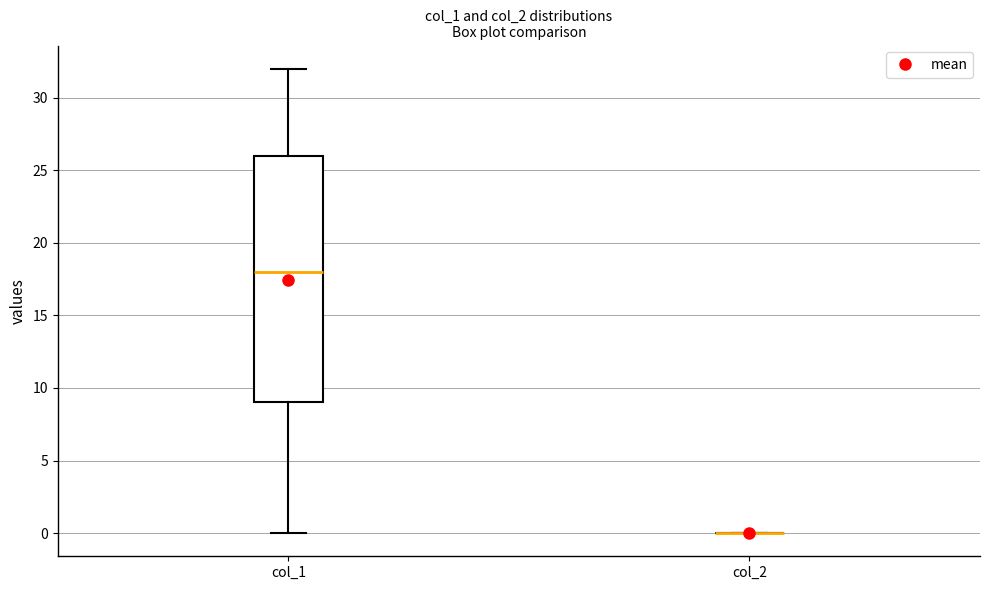

Where is the upper edge of the box for col_1 on the y-axis? The values are not printed on the chart, so give them approximately, as read against the axis.

26